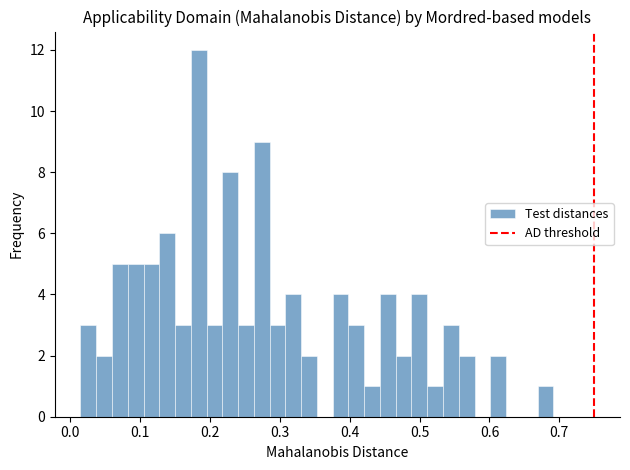

Read against the x-axis, roughly where is the centre of the tallest bar?

0.18